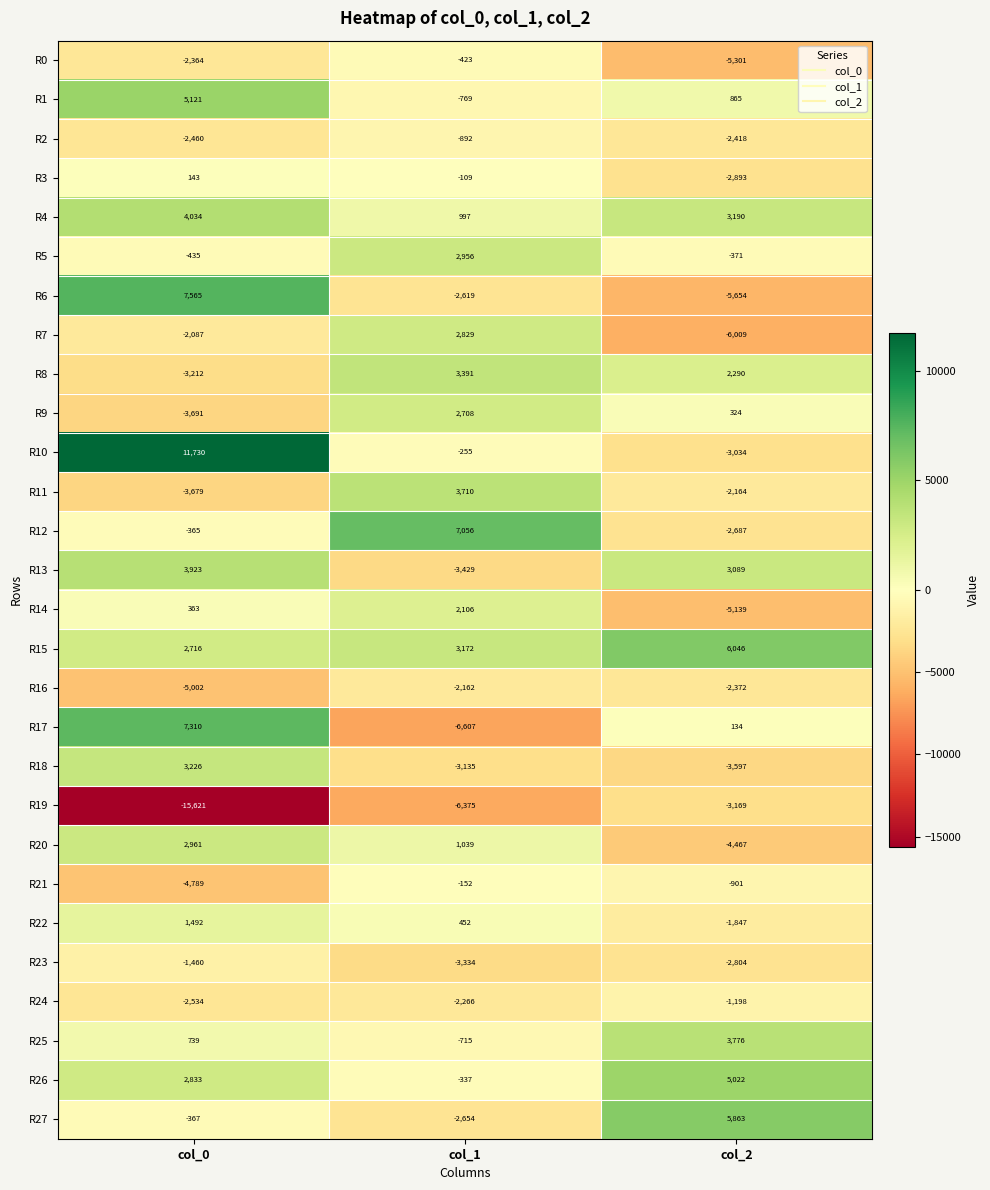

Is the value of R5 at col_2 greater than the value of R25 at col_0?

No